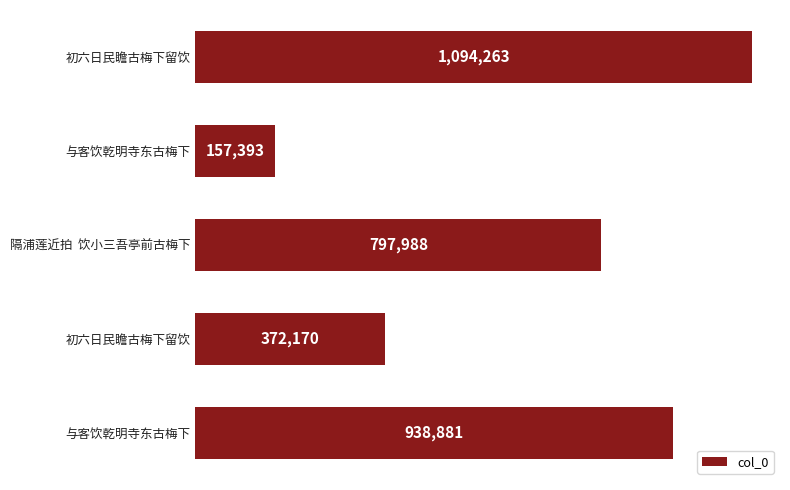

What is the average value?

672139